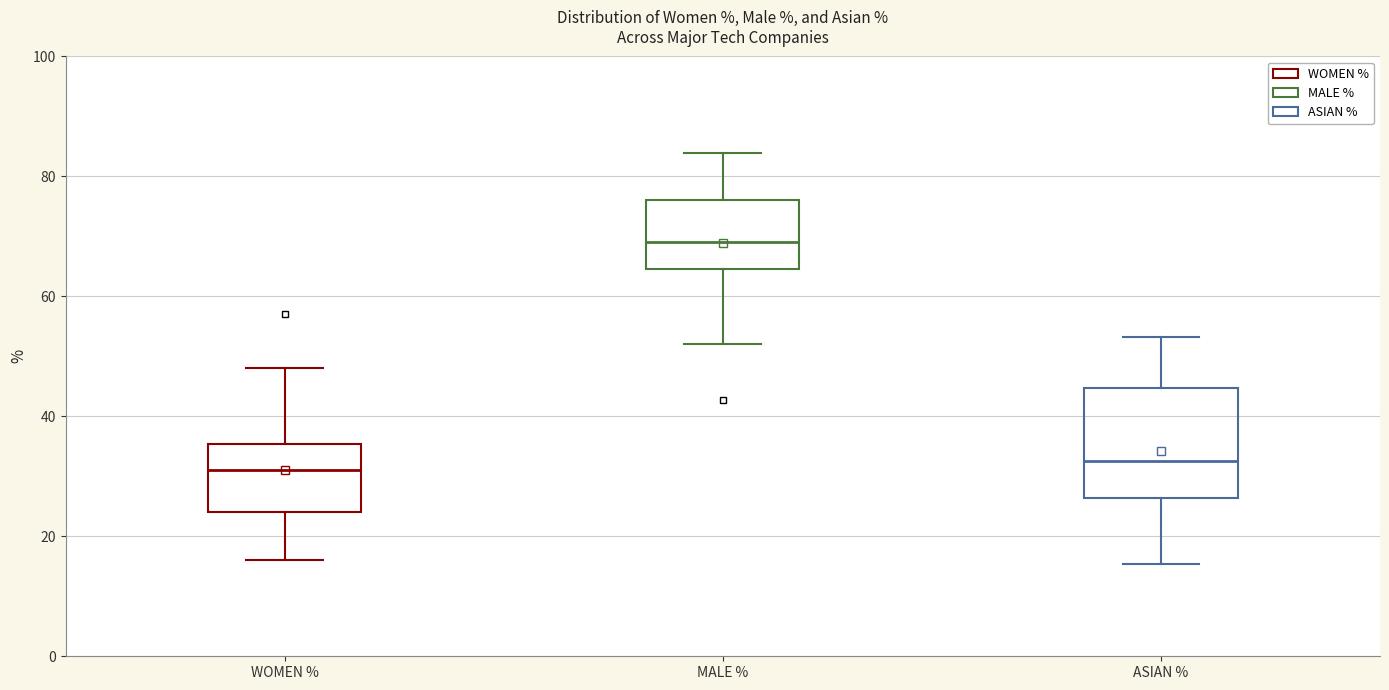

Reading left to right, read every box against the y-axis: the position of its median line, the range the box covers, and the ends of its whiskers. The values are not printed on the chart, so give them approximately, as read against the axis.

WOMEN %: median 32, box 24 to 36, whiskers 16 to 48
MALE %: median 70, box 64 to 76, whiskers 52 to 84
ASIAN %: median 32, box 26 to 44, whiskers 16 to 54